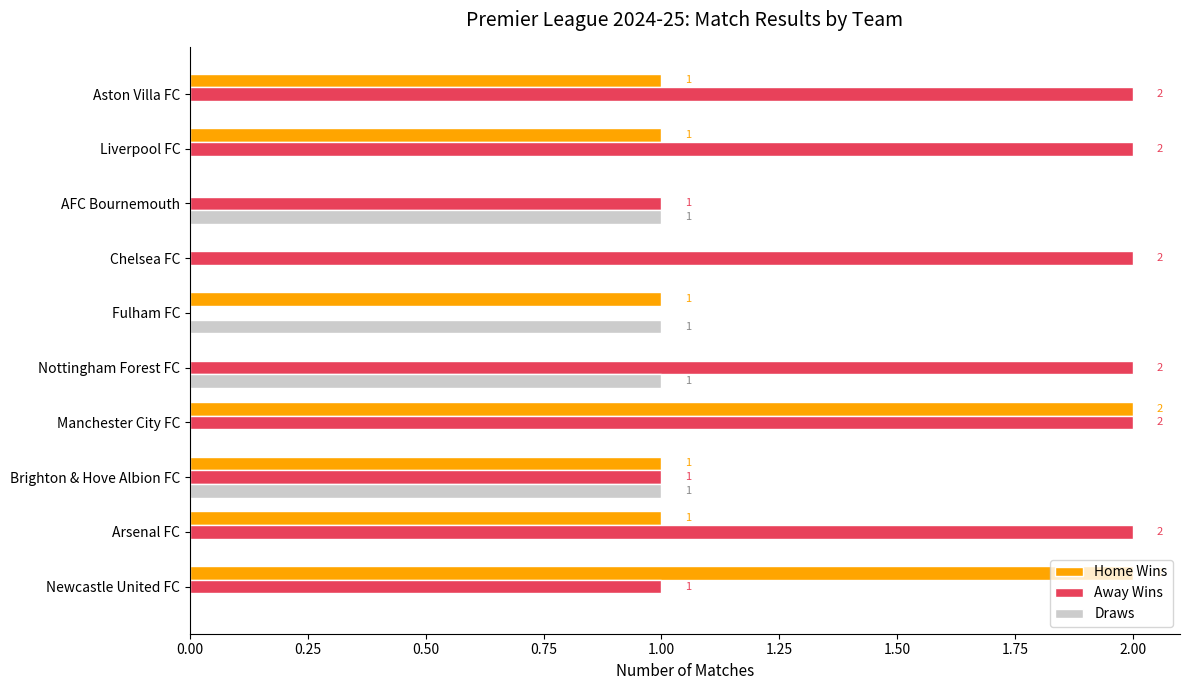

Is the value of Away Wins at Liverpool FC greater than the value of Home Wins at Nottingham Forest FC?

Yes